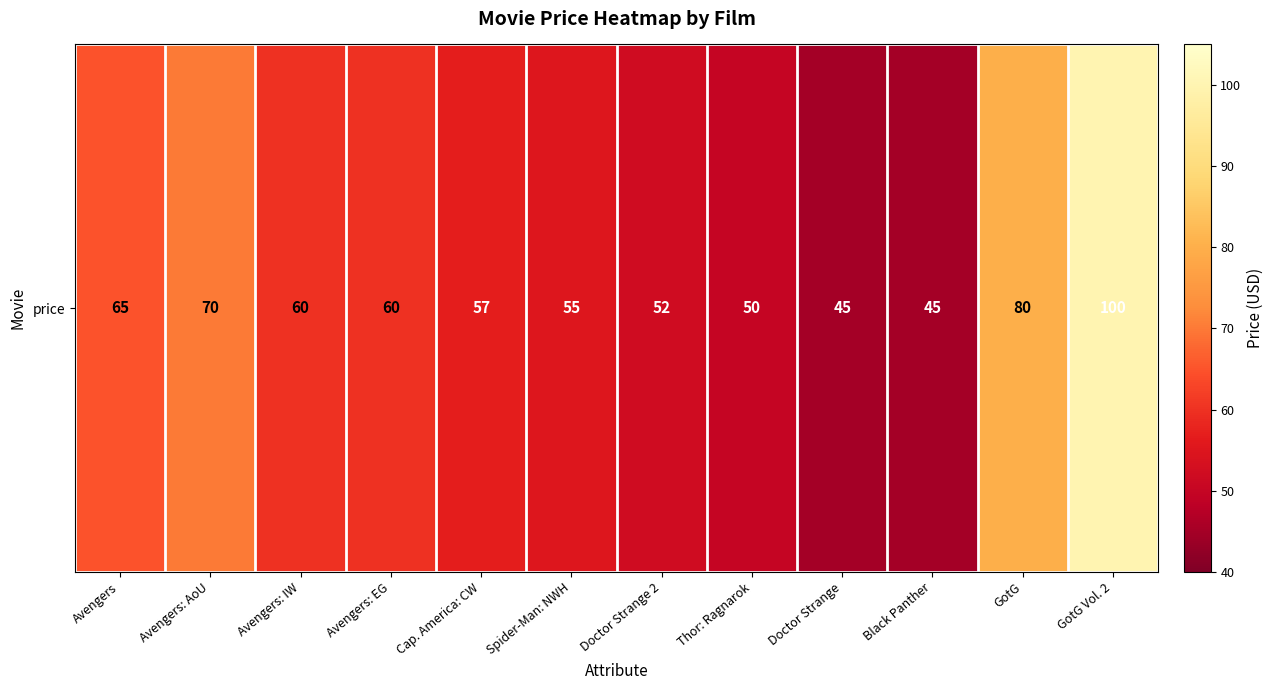

Which category has the highest value across all series?

GotG Vol. 2